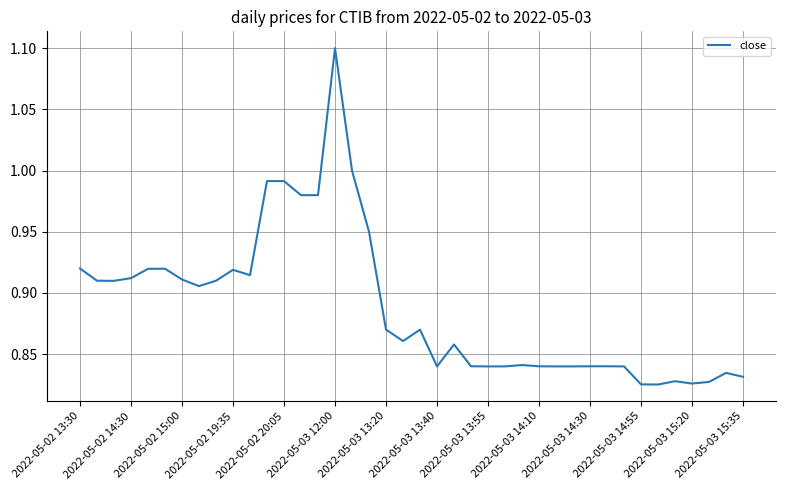

What is the difference between the maximum and minimum values?

0.3